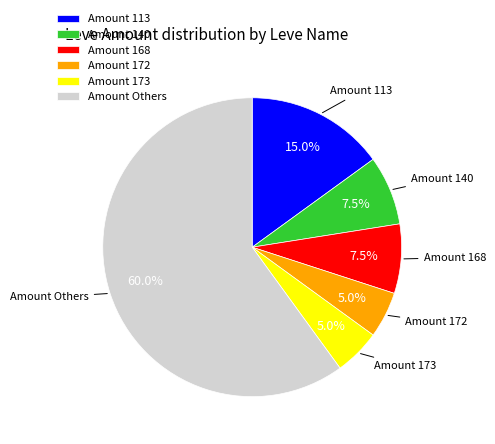

Does Amount Others represent more than half of the total?

Yes